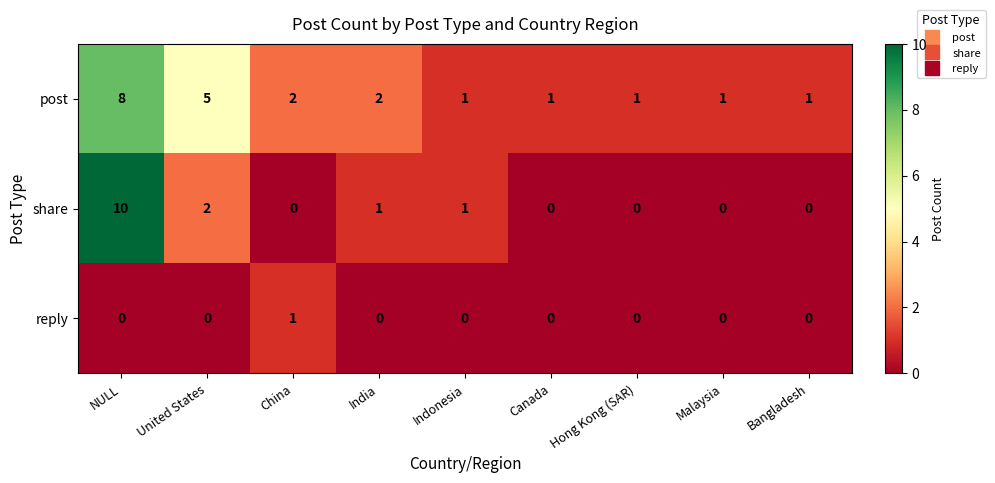

Rank the series by their maximum value, from lowest to highest.

reply, post, share